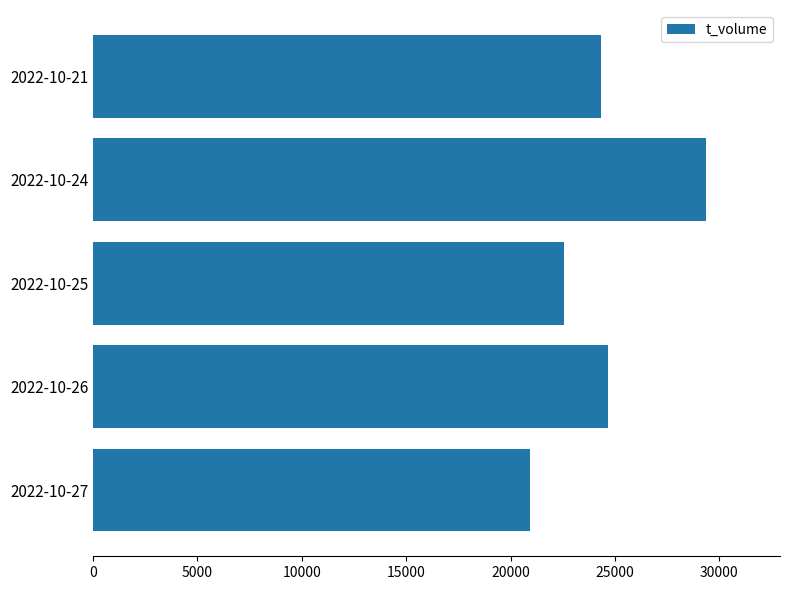

Reading bottom to top, extract all data points from this chart.

2022-10-27=20954	2022-10-26=24666	2022-10-25=22544	2022-10-24=29386	2022-10-21=24325